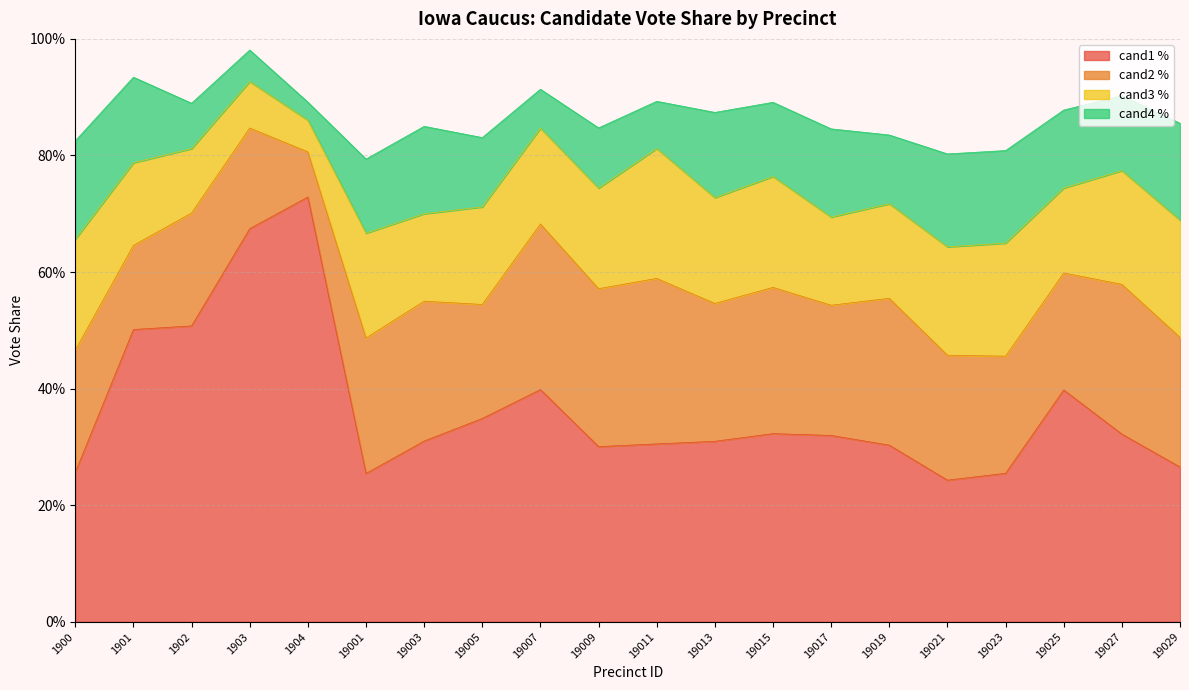

Which label corresponds to the largest value in the chart?

1904